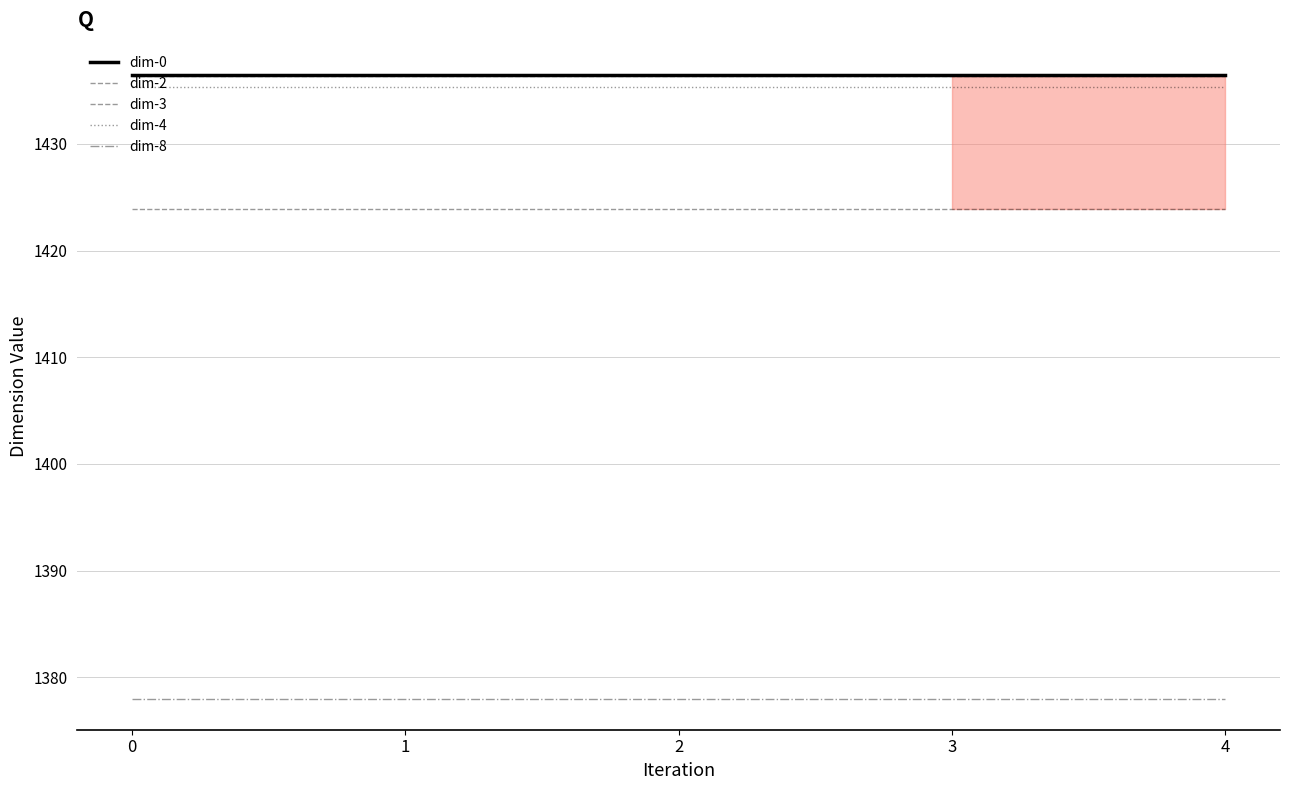

At how many categories does at least one series exceed 1430?

5